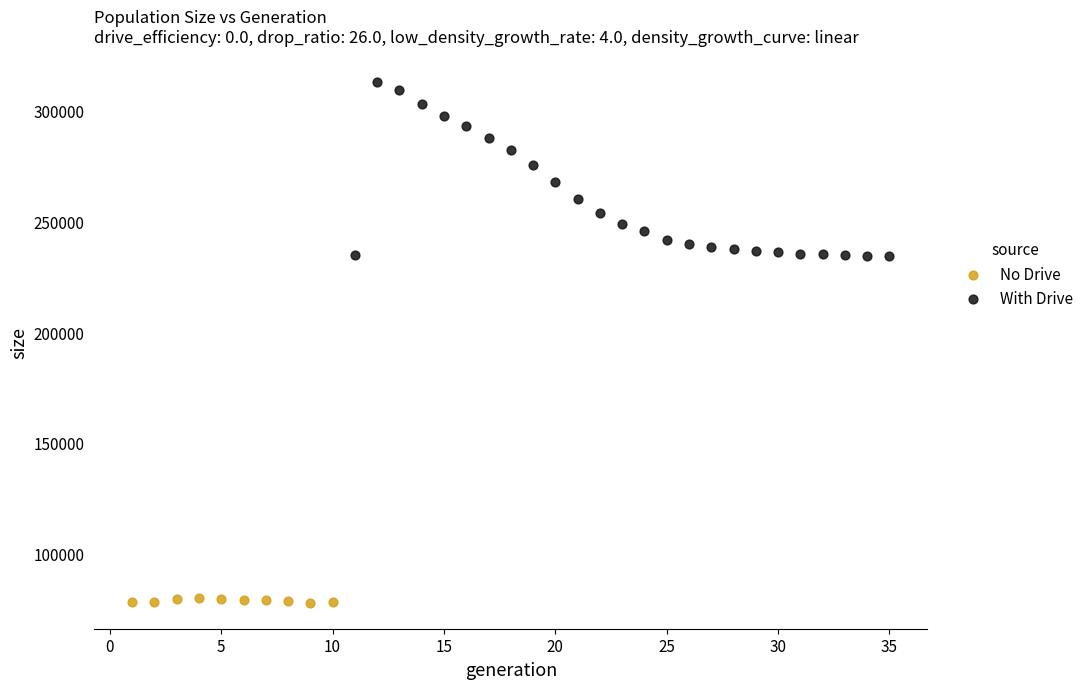

Which series has the largest Y range (max minus min)?

With Drive